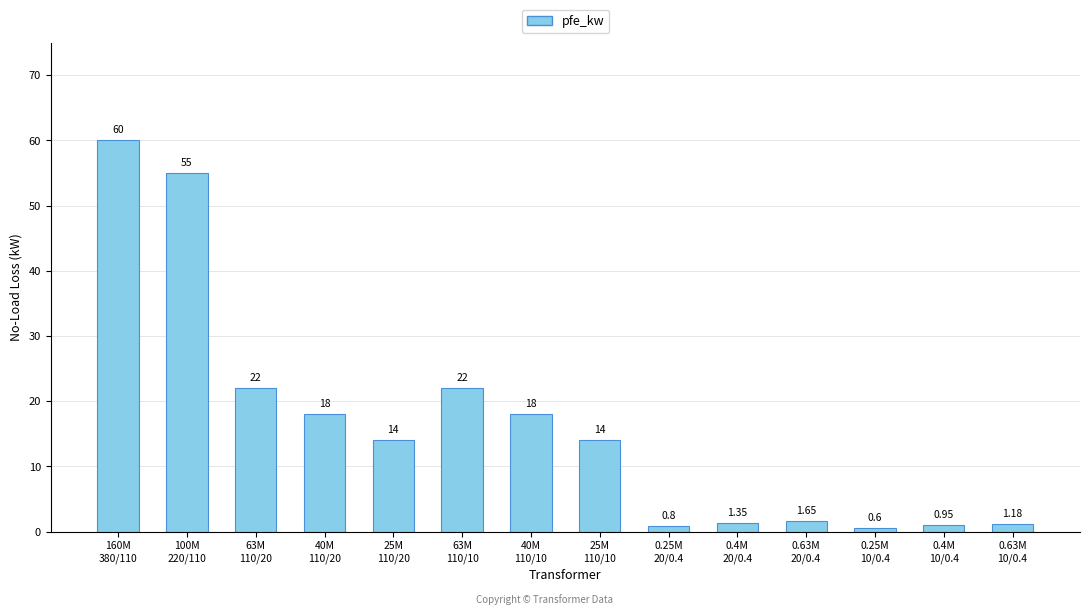

What is the average value?

16.4